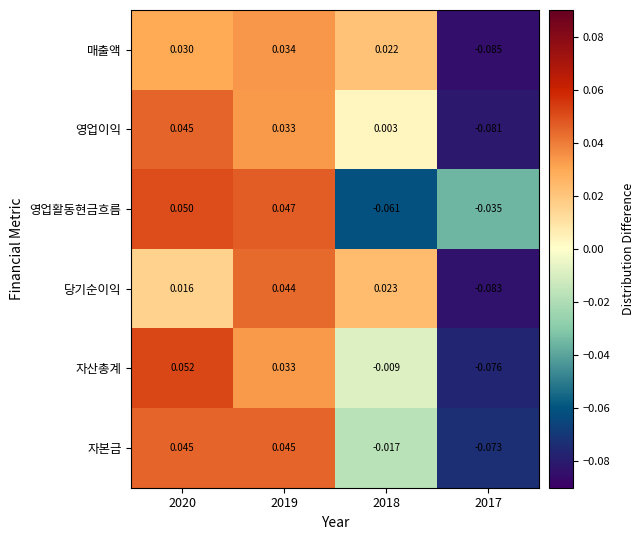

Which series has the largest range (max minus min)?

자산총계